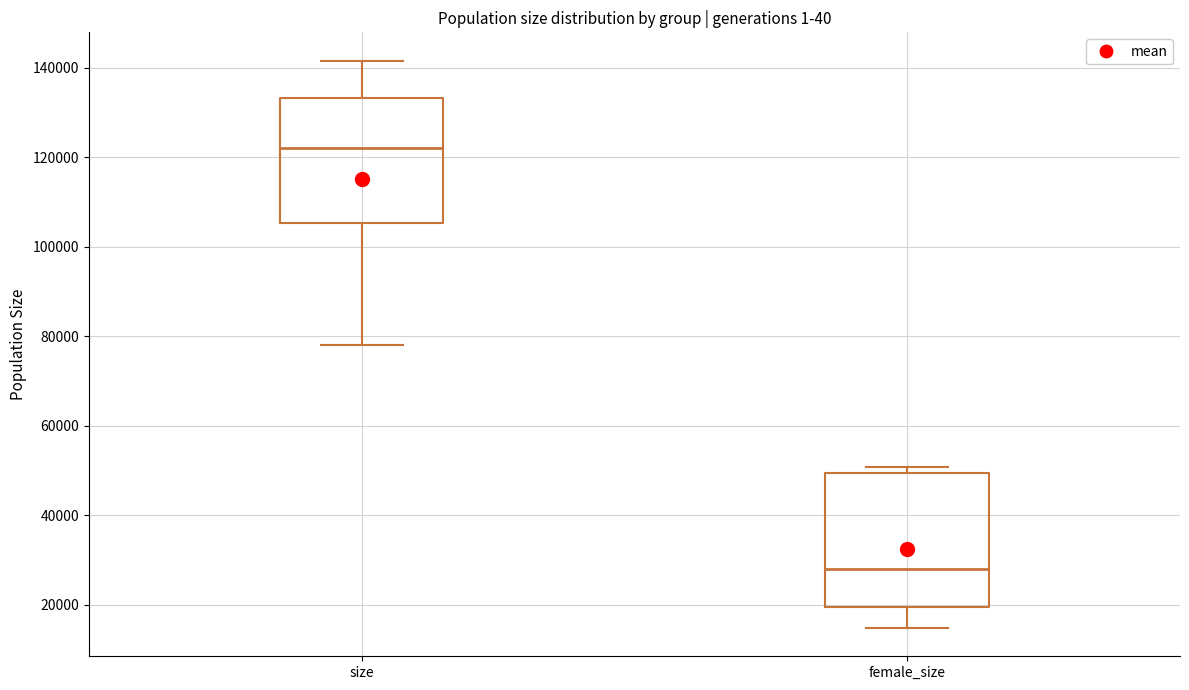

Where does the lower whisker of the box for female_size end on the y-axis? The values are not printed on the chart, so give them approximately, as read against the axis.

14000